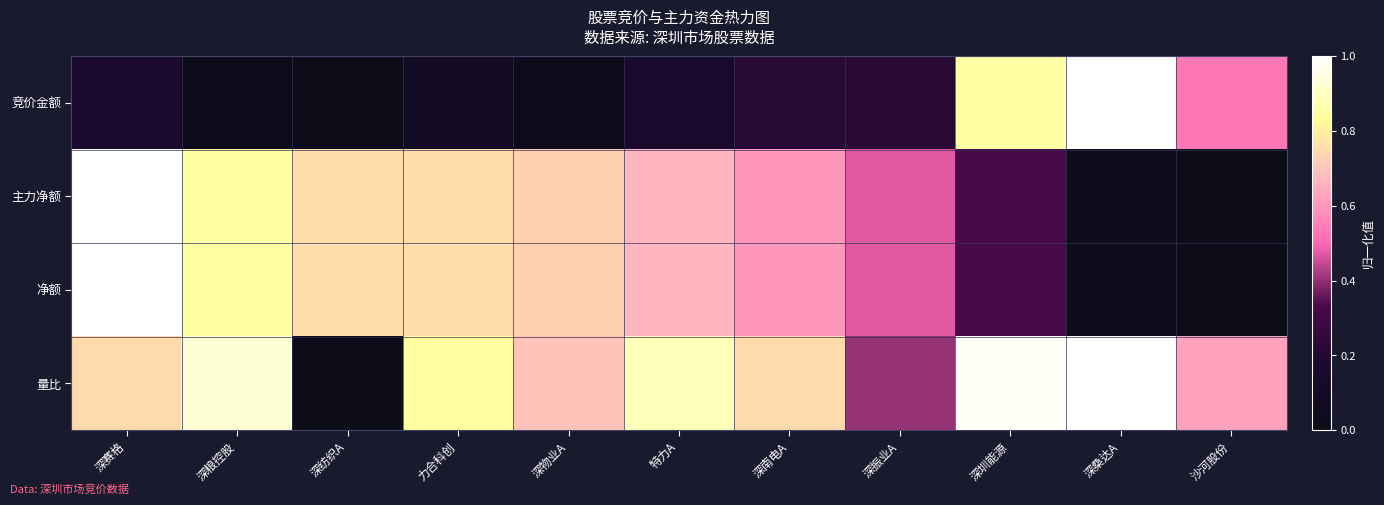

What is the maximum value shown in the chart?

1.0